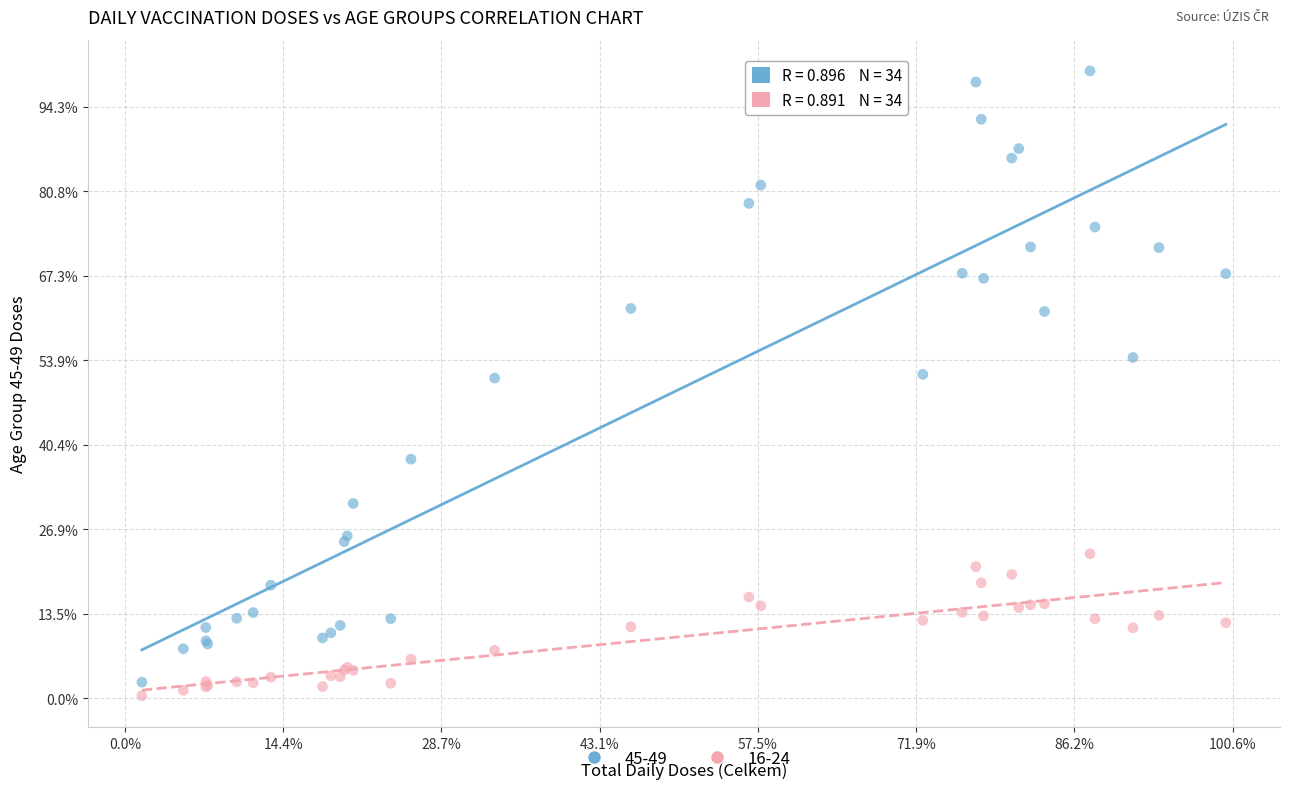

Which series reaches the maximum Y coordinate?

45-49